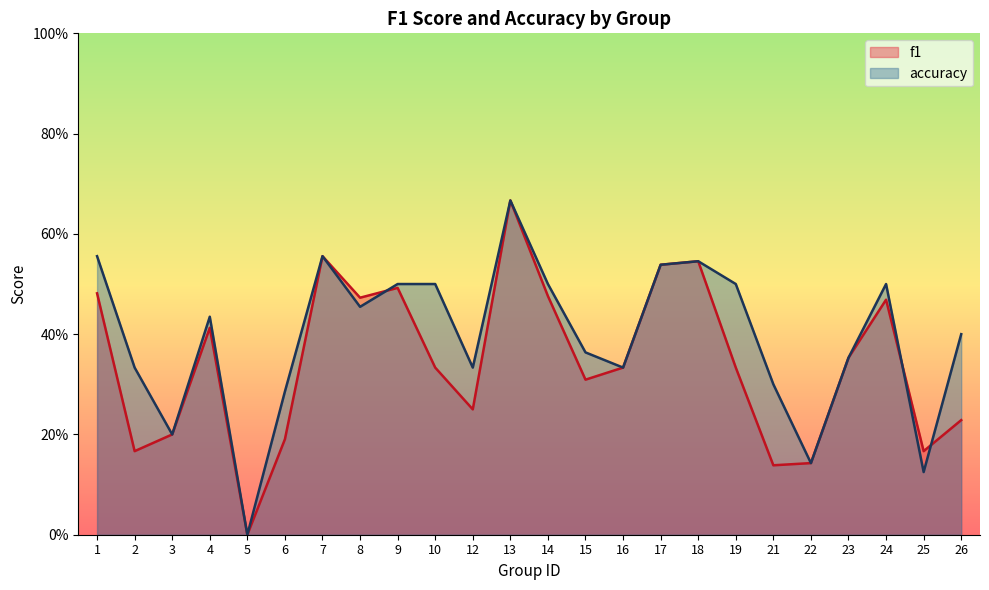

At how many categories does at least one series exceed 0?

23